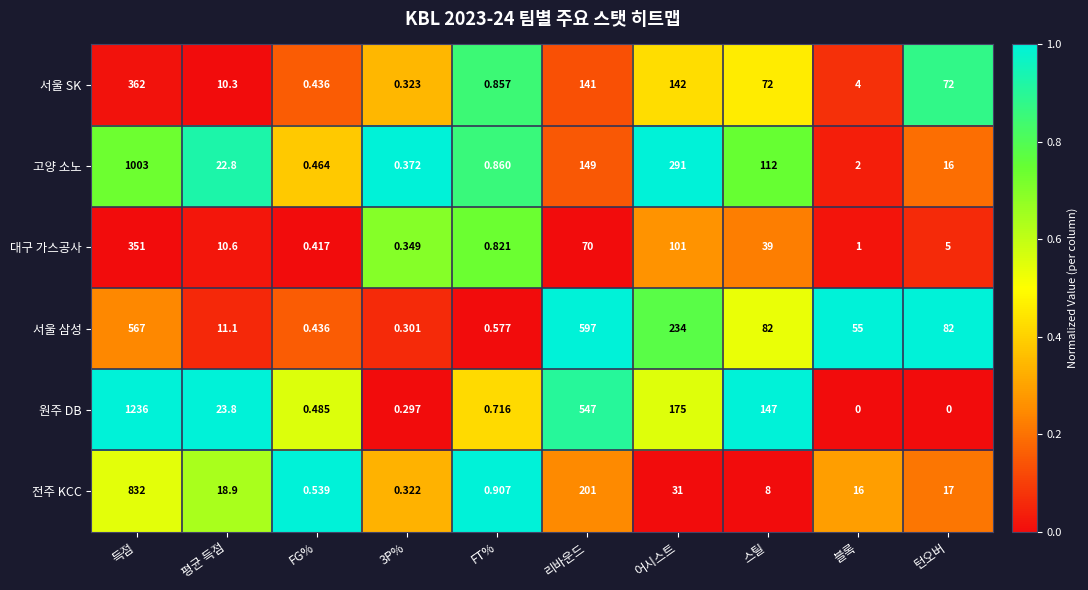

Rank the series at 블록 from highest to lowest value.

서울 삼성, 전주 KCC, 서울 SK, 고양 소노, 대구 가스공사, 원주 DB